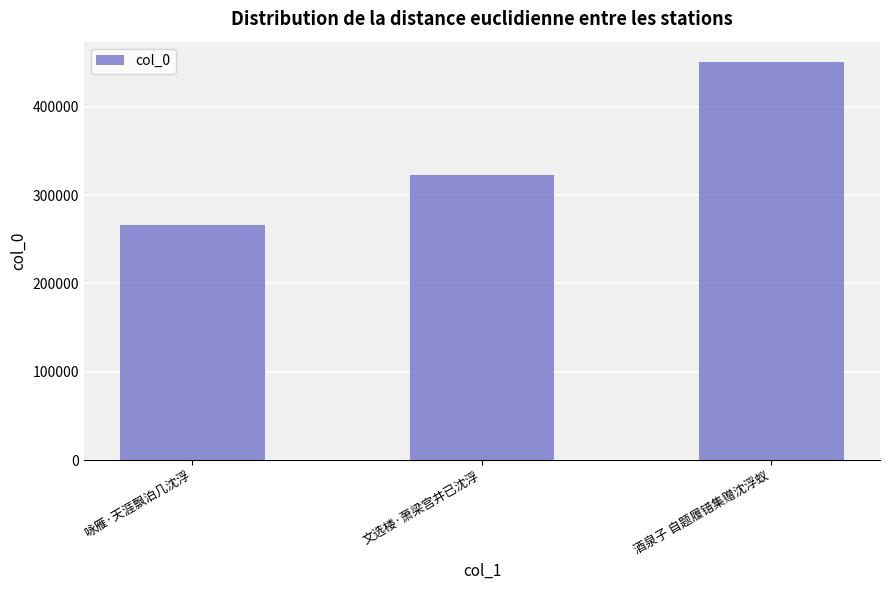

What is the label of the 1st bar from the left?

咏雁·天涯飘泊几沈浮